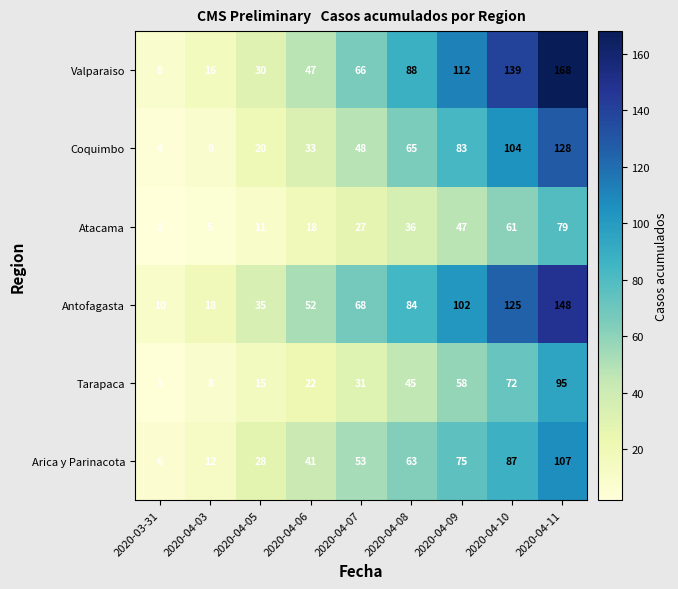

Which series has the largest range (max minus min)?

Valparaiso